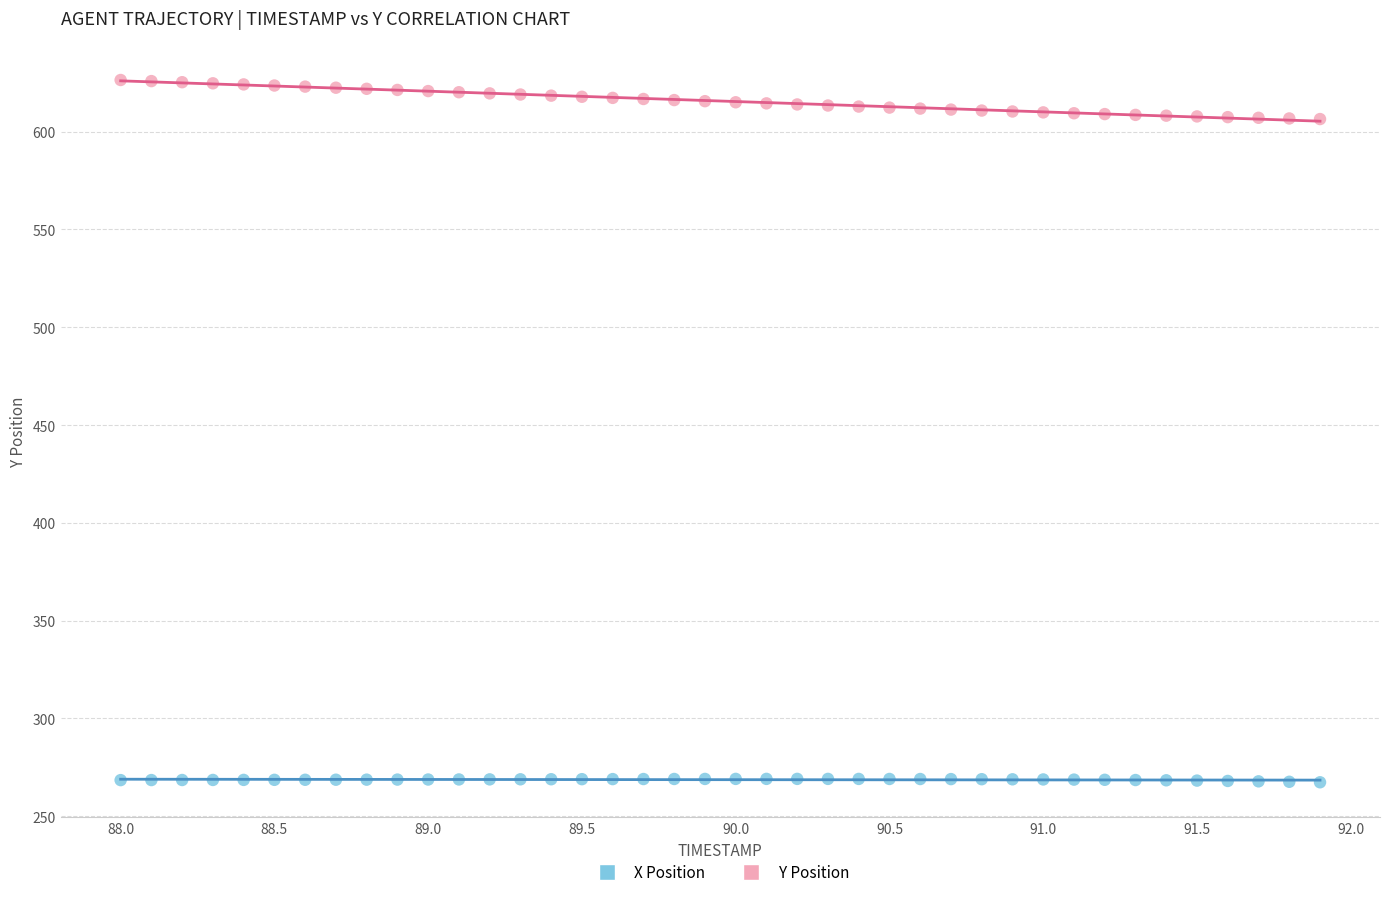

Which series has the widest spread of Y values?

Y Position